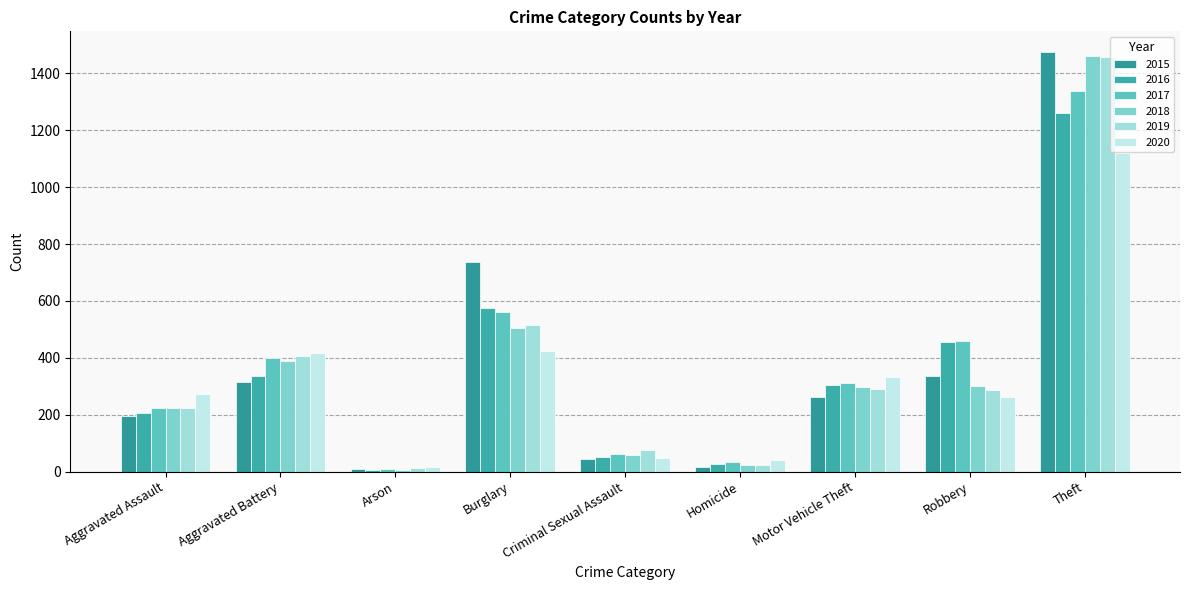

The 2019 series shows 77 at Criminal Sexual Assault. True or false?

True